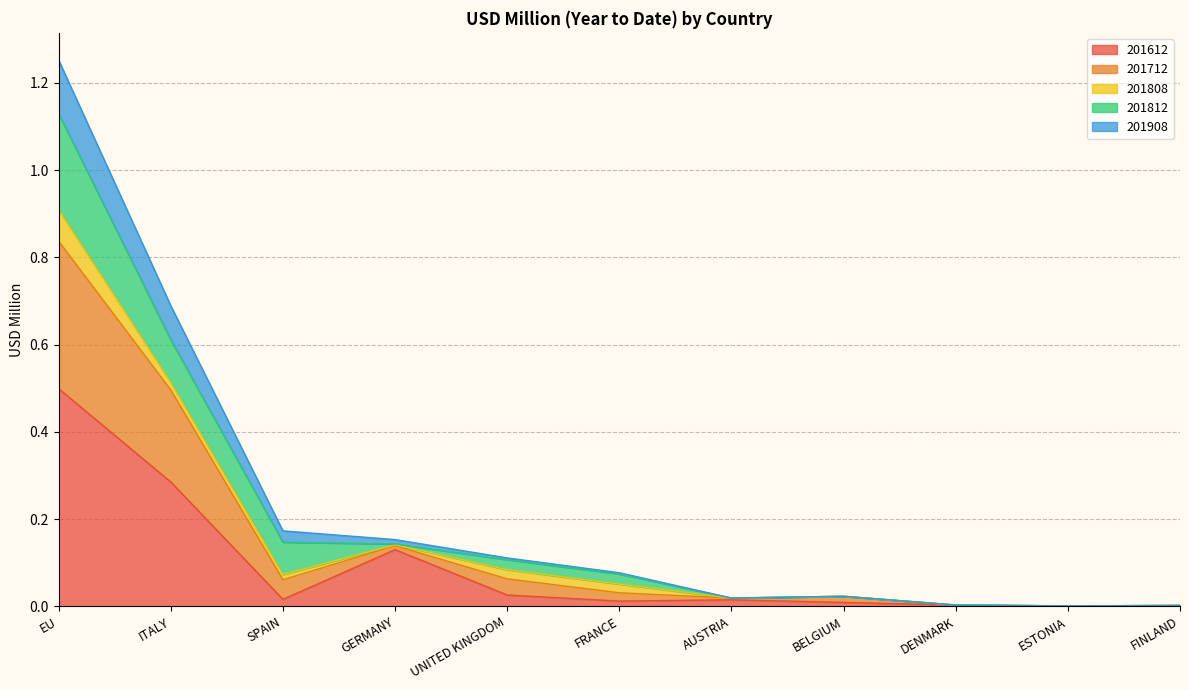

Does the chart display data point markers on the line(s)?

No